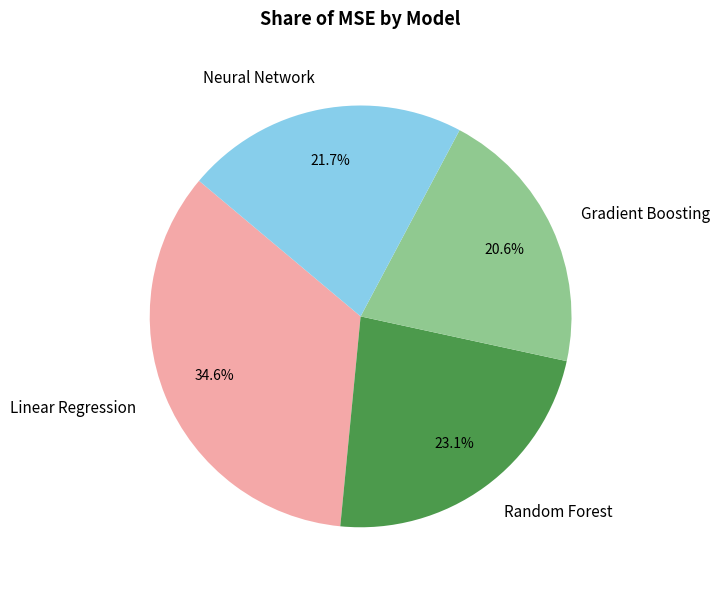

Is Neural Network the majority of the pie?

No